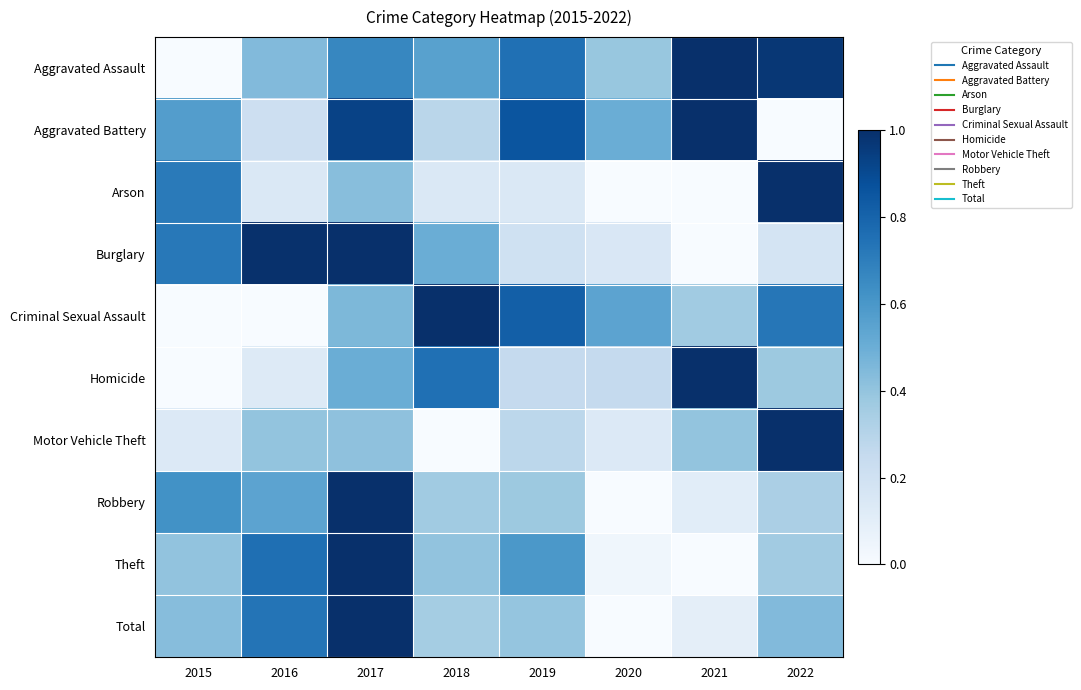

Which series has the widest spread of values?

Aggravated Assault